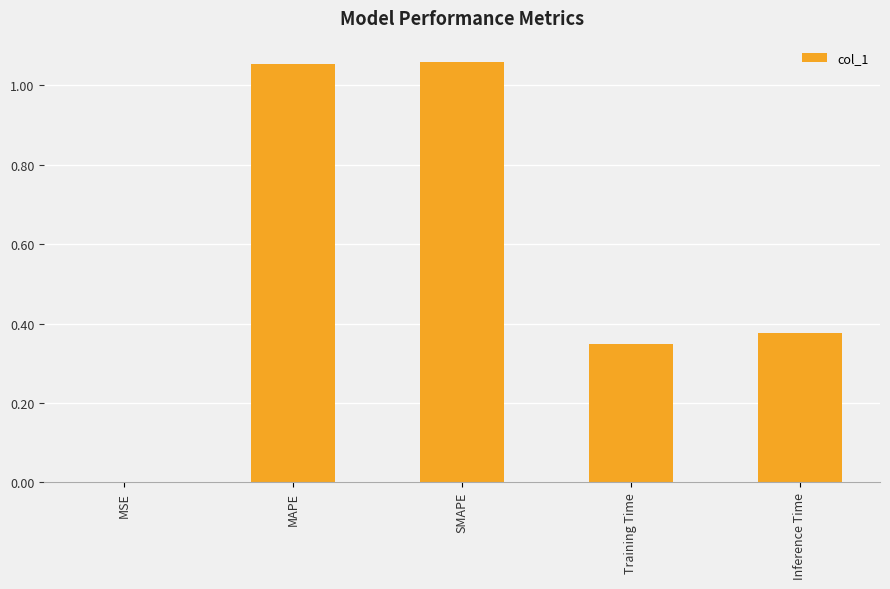

The chart shows a value of 0.1 at Training Time. True or false?

False